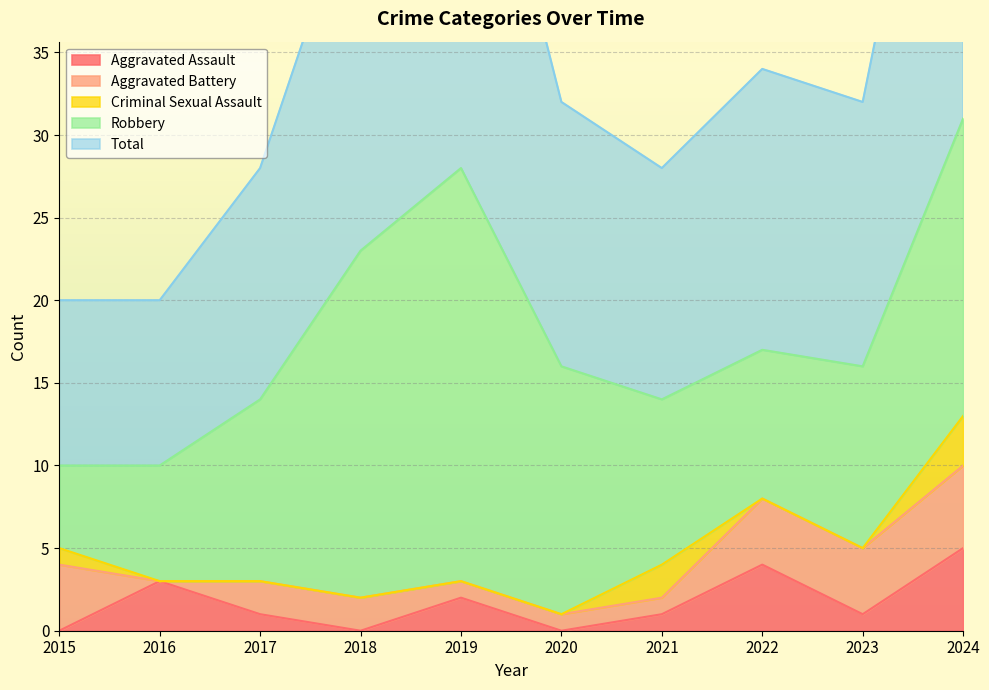

In Total, how many points are lower than both neighbors (excluding endpoints)?

2